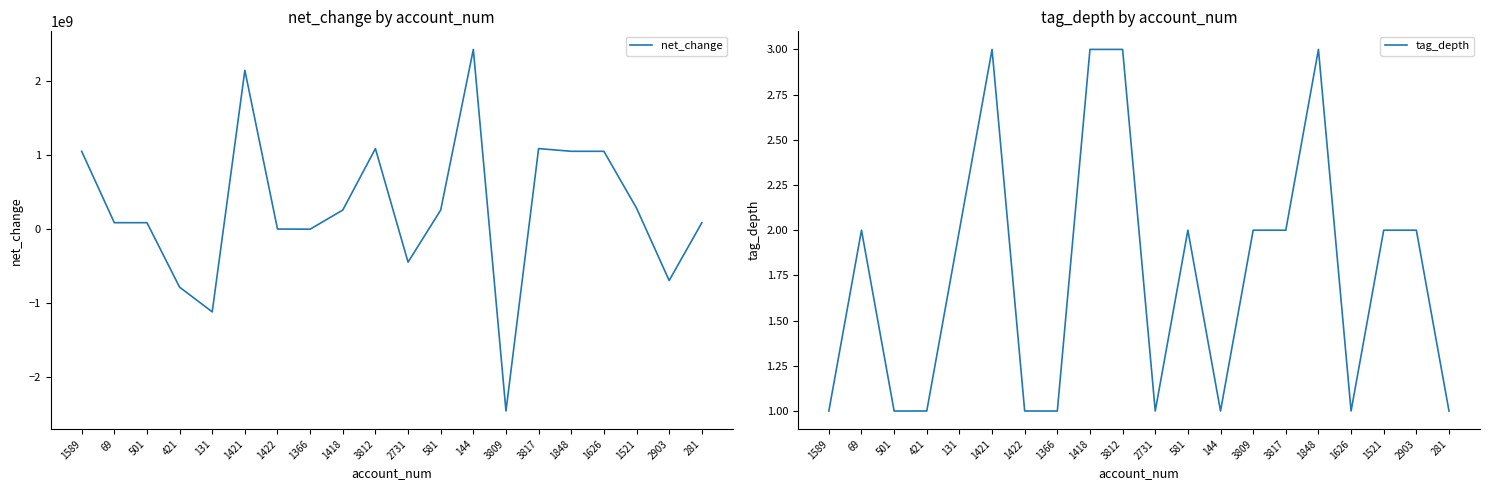

Count the tag_depth values in the range 1 to 2.

16